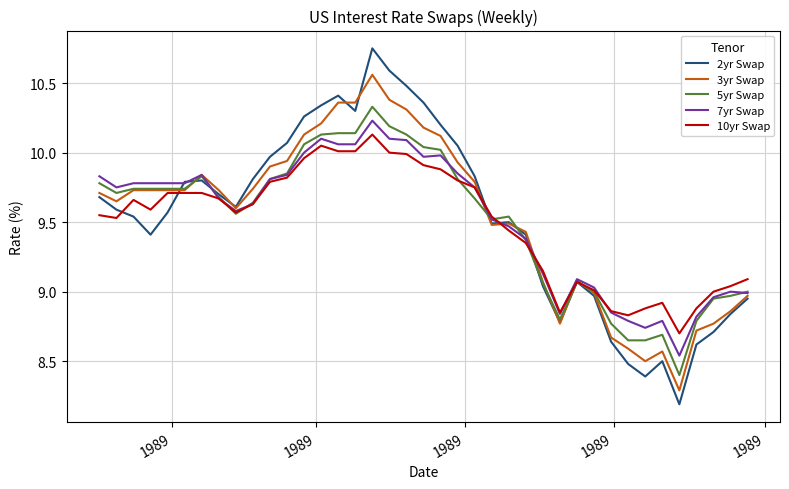

Which series has the largest range (max minus min)?

2yr Swap